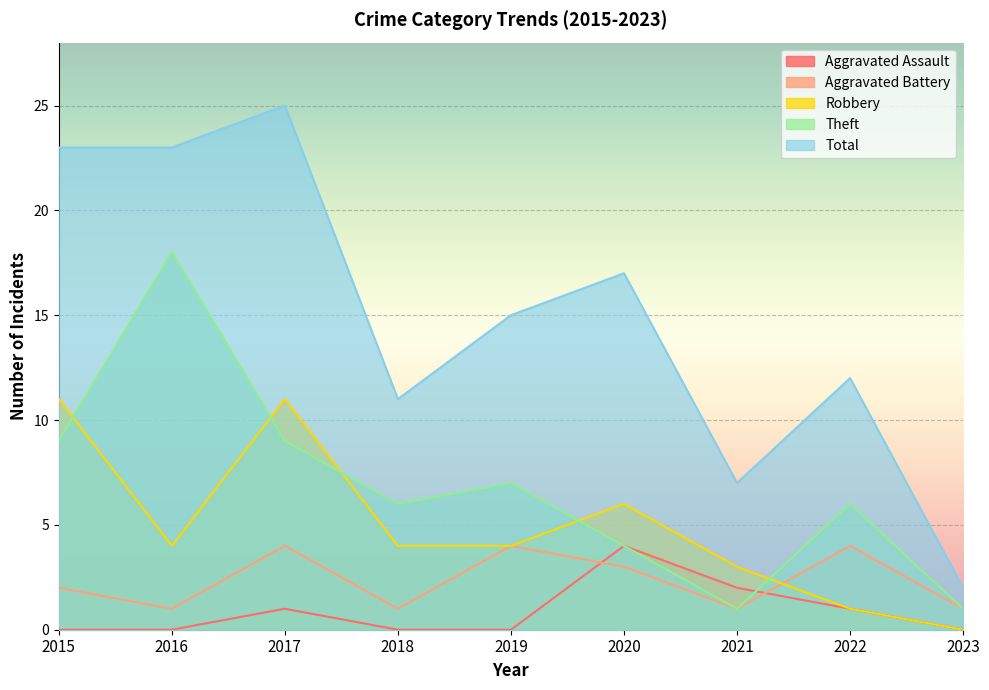

What is the value of the Total point at the 9th from the left?

2